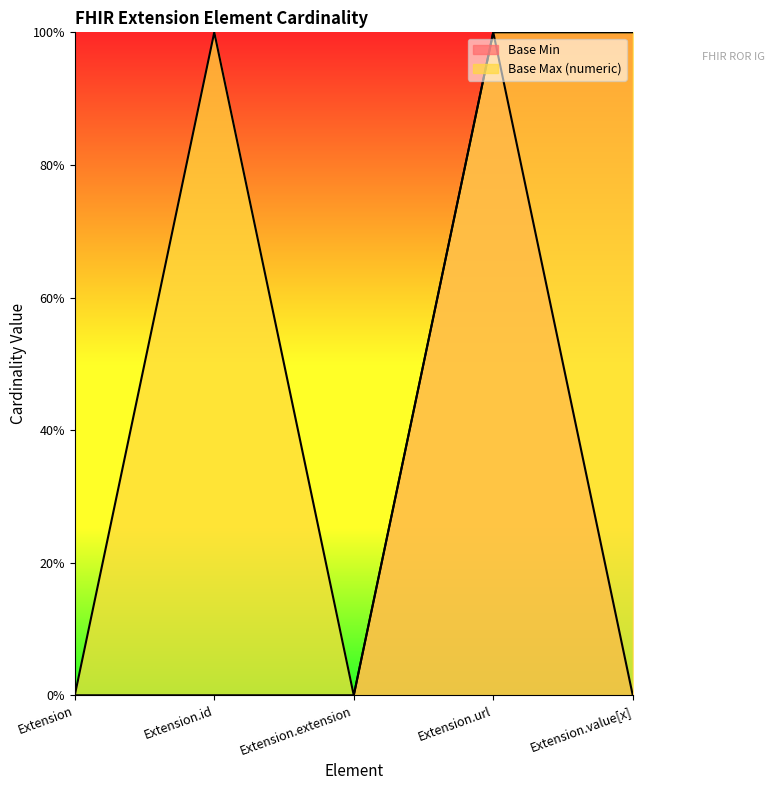

What is the maximum value shown in the chart?

1